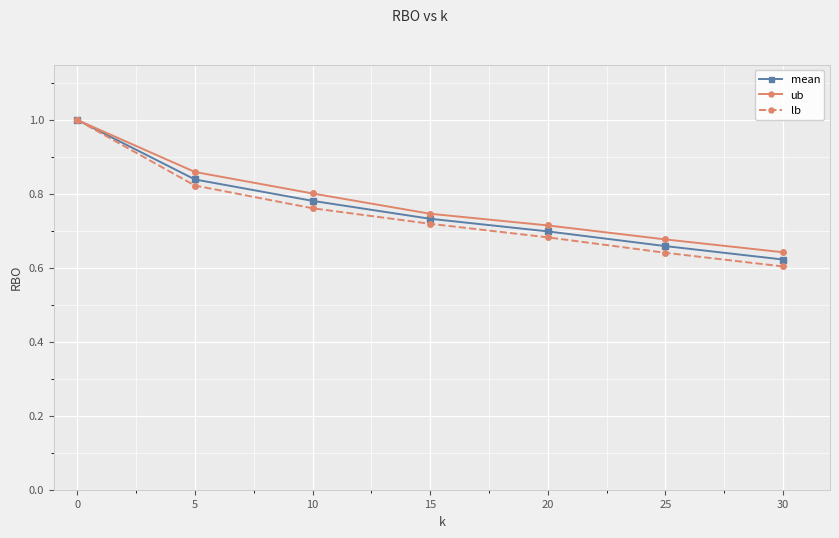

Between 5 and 30, which series saw the biggest shift?

lb